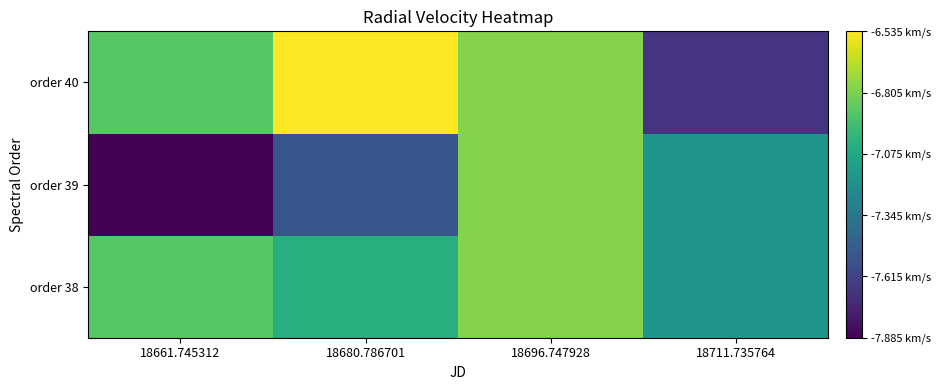

What is the minimum value shown in the chart?

-7.9